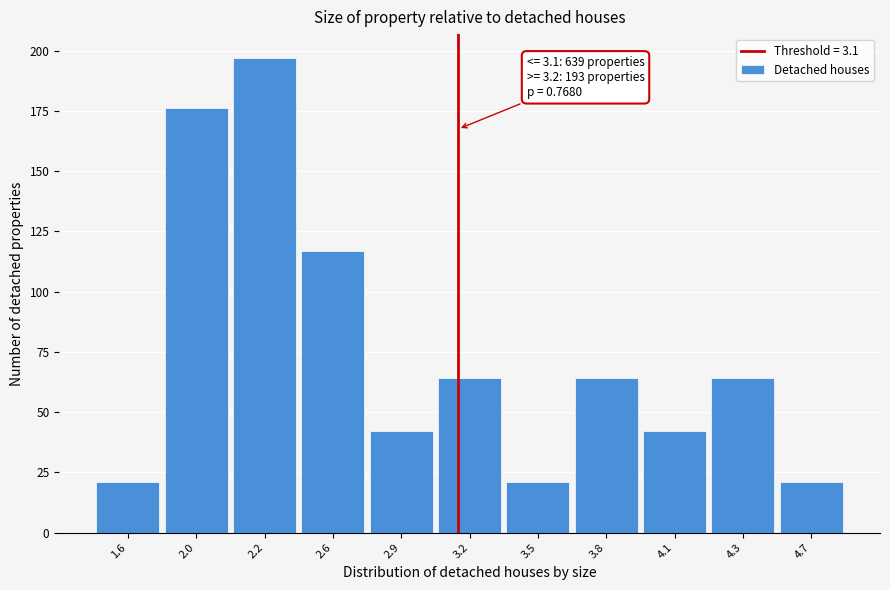

Reading left to right, what are all the values shown in this chart?

21	176	197	117	42	64	21	64	42	64	21